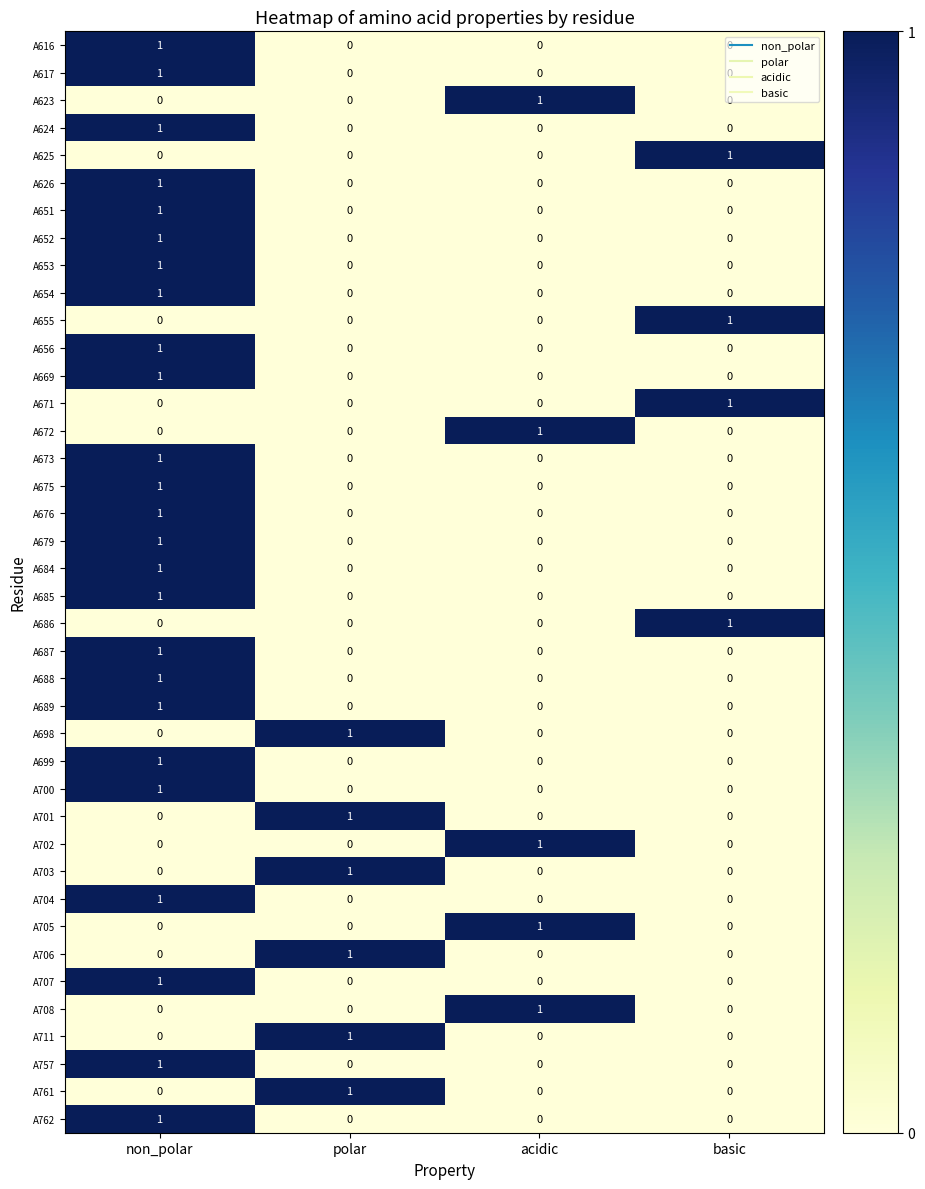

At which category is the sum across all series the highest?

non_polar